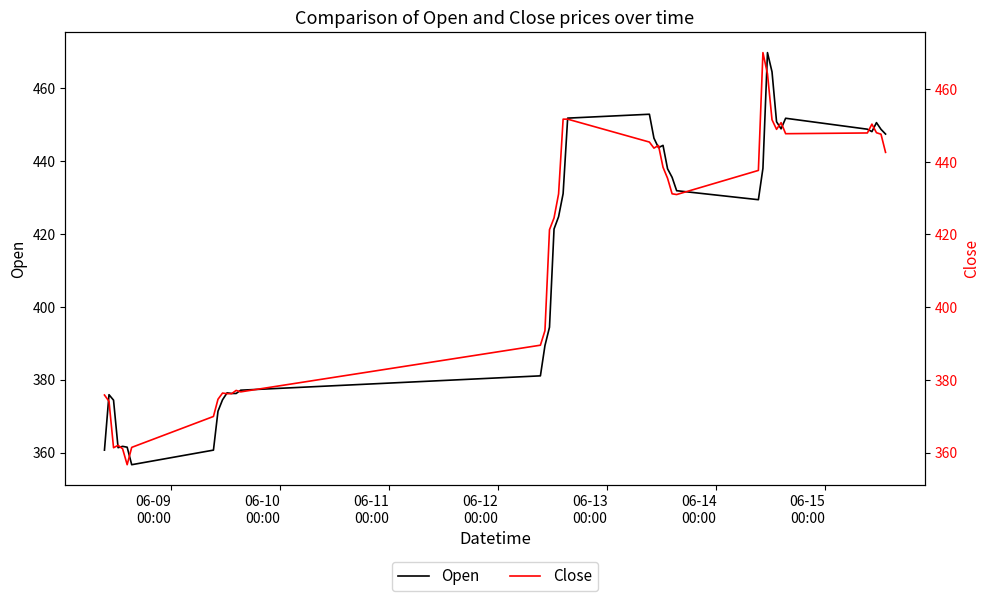

Which series has the widest spread of values?

Close